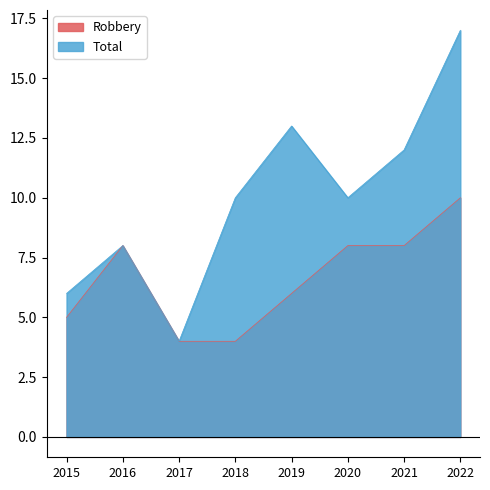

Reading left to right, transcribe all the data shown in this chart.

Robbery: 5	8	4	4	6	8	8	10
Total: 6	8	4	10	13	10	12	17